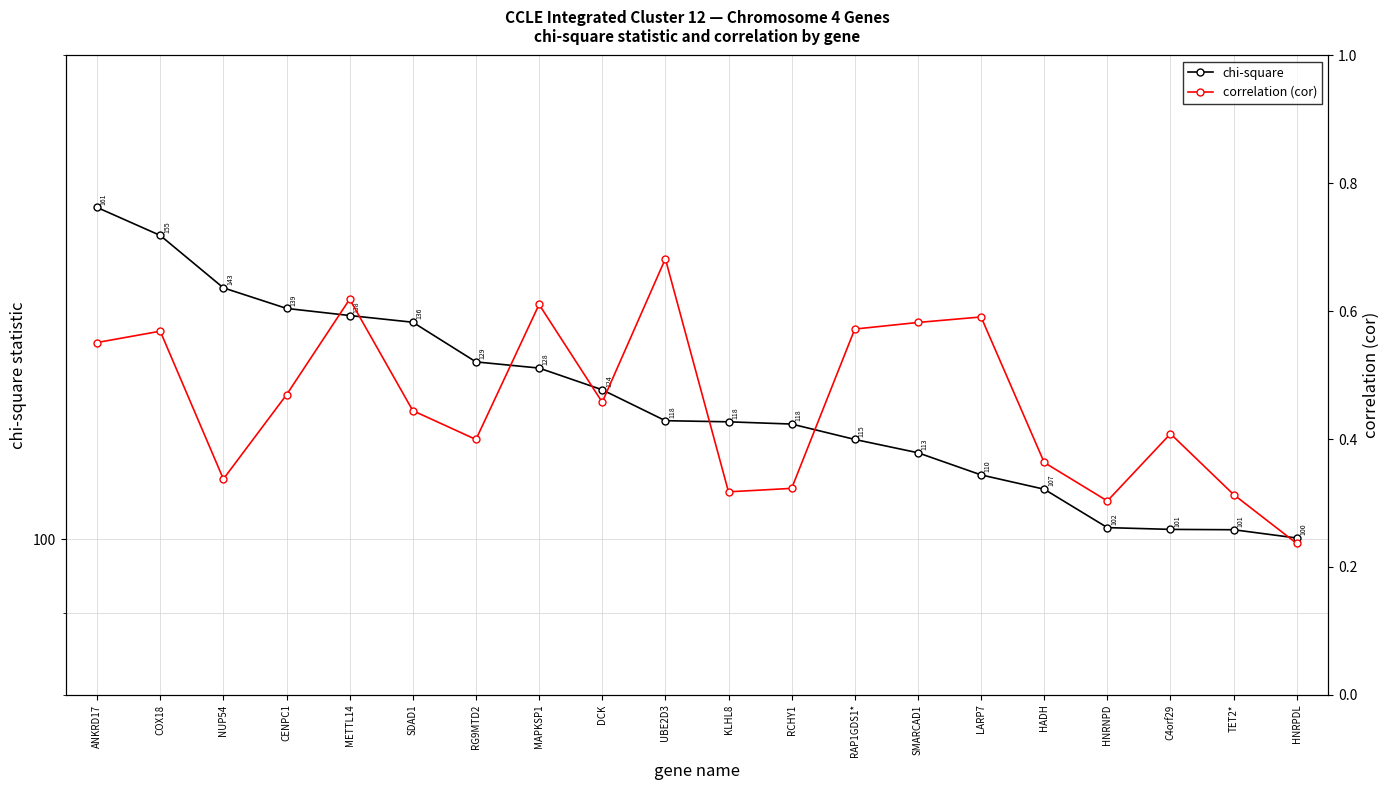

Rank the series by their maximum value, from lowest to highest.

correlation (cor), chi-square